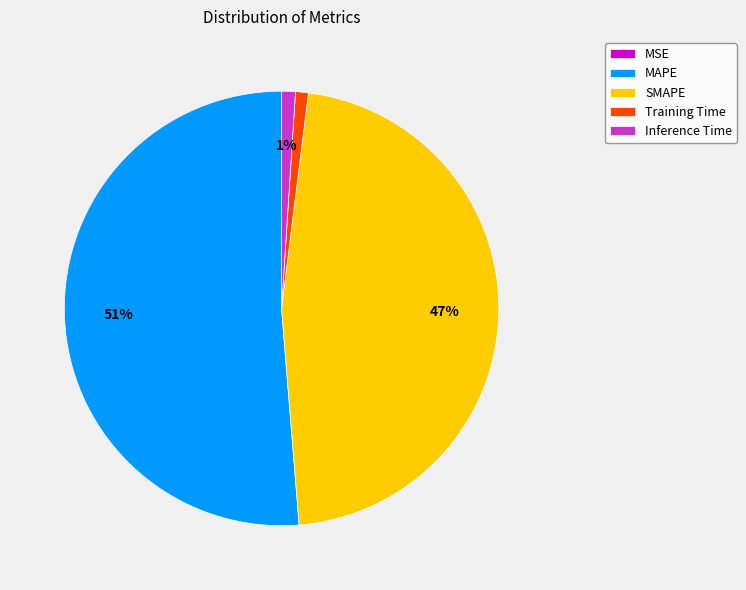

Between MAPE and Inference Time, which is larger?

MAPE